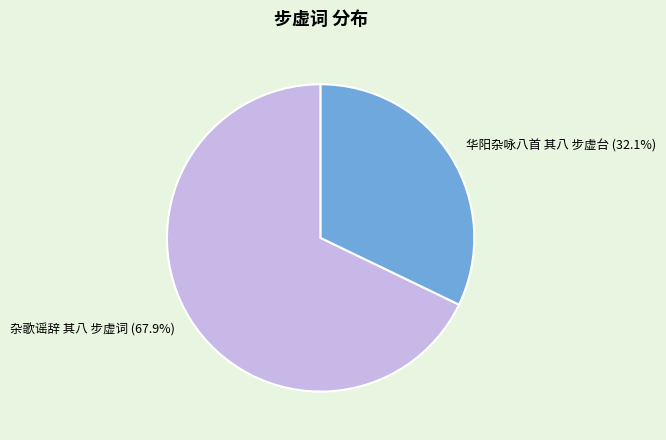

Between 华阳杂咏八首 其八 步虚台 and 杂歌谣辞 其八 步虚词, which is larger?

杂歌谣辞 其八 步虚词